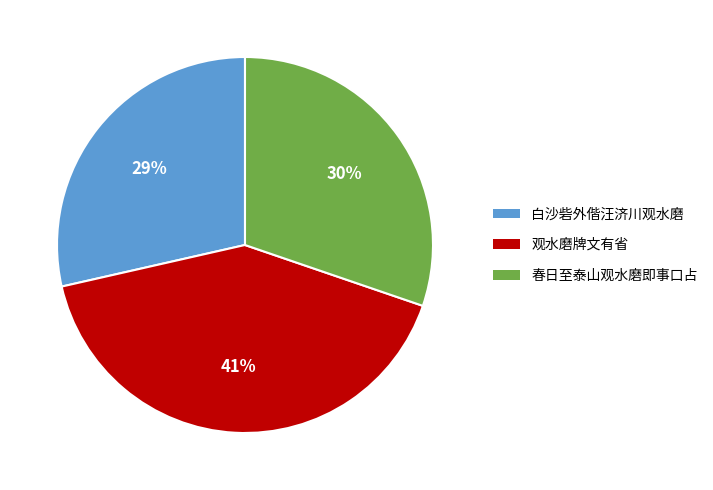

Count the number of slices in the pie.

3